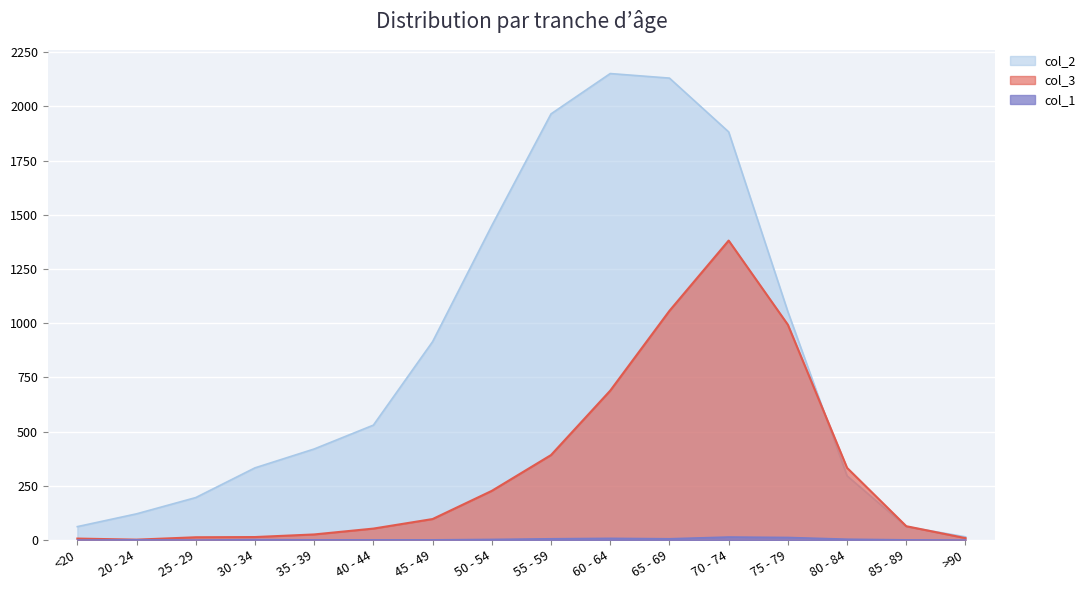

Is the value of col_3 at 35 - 39 greater than the value of col_2 at 25 - 29?

No